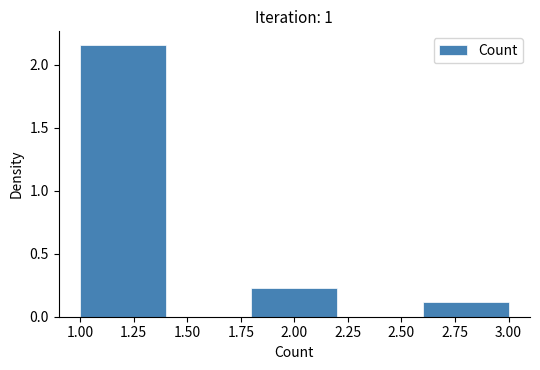

Reading left to right, list every bar in this chart as the range it spans on the x-axis followed by its height. The values are not printed on the chart, so give them approximately, as read against the axis.

1.0 to 1.4: 2.15
1.4 to 1.8: 0
1.8 to 2.2: 0.25
2.2 to 2.6: 0
2.6 to 3.0: 0.10